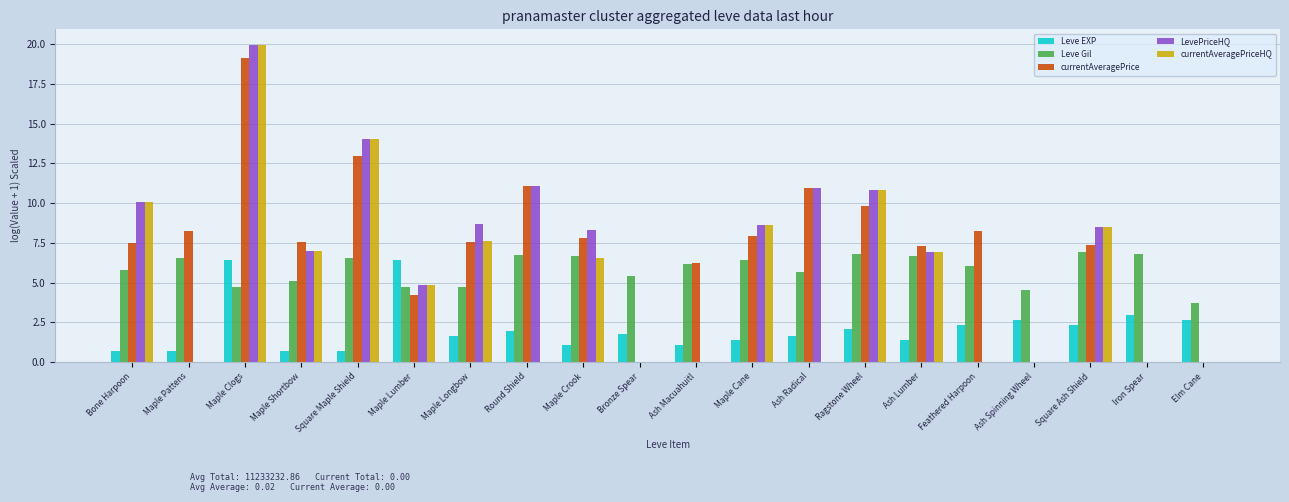

What is the approximate value of LevePriceHQ at Maple Shortbow?

7.0